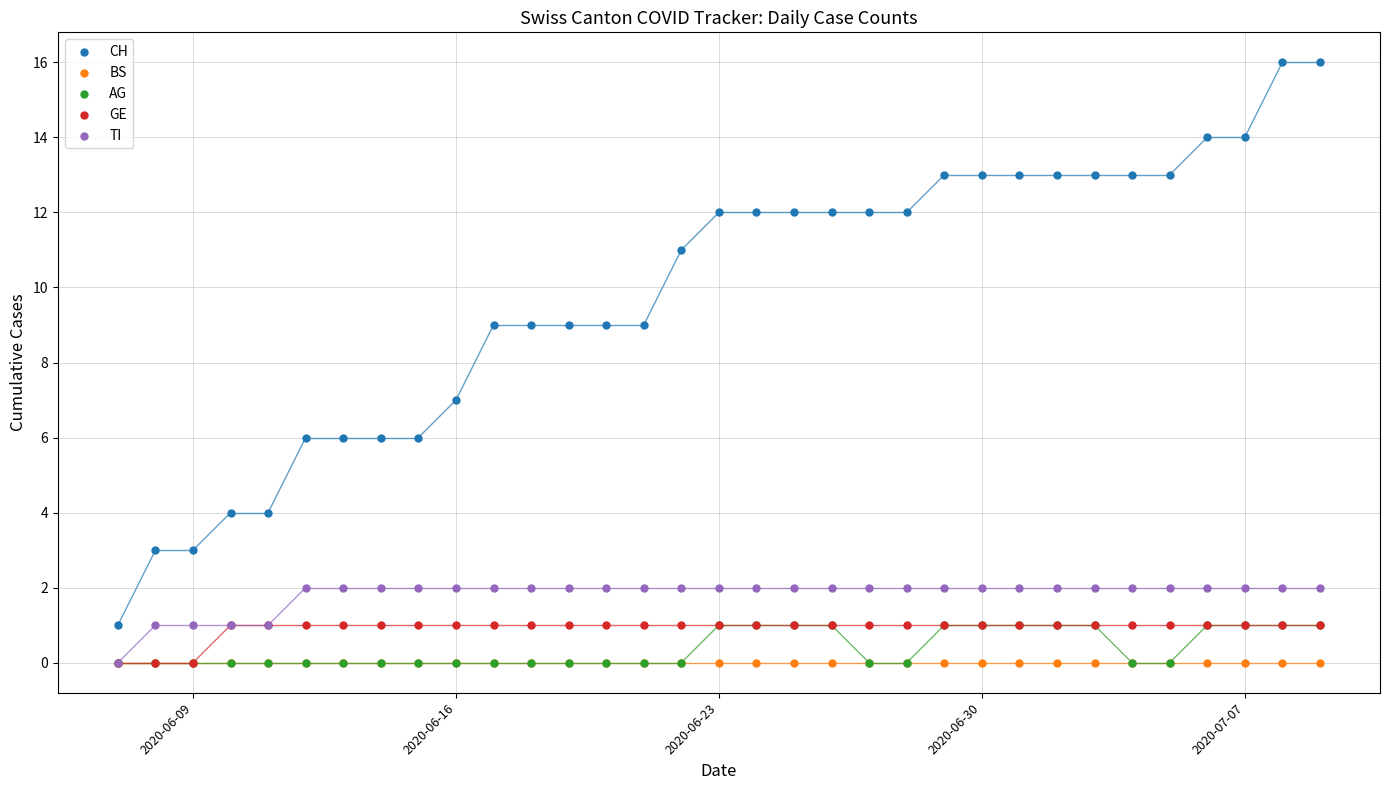

What are all the series names shown in the legend?

CH, BS, AG, GE, TI